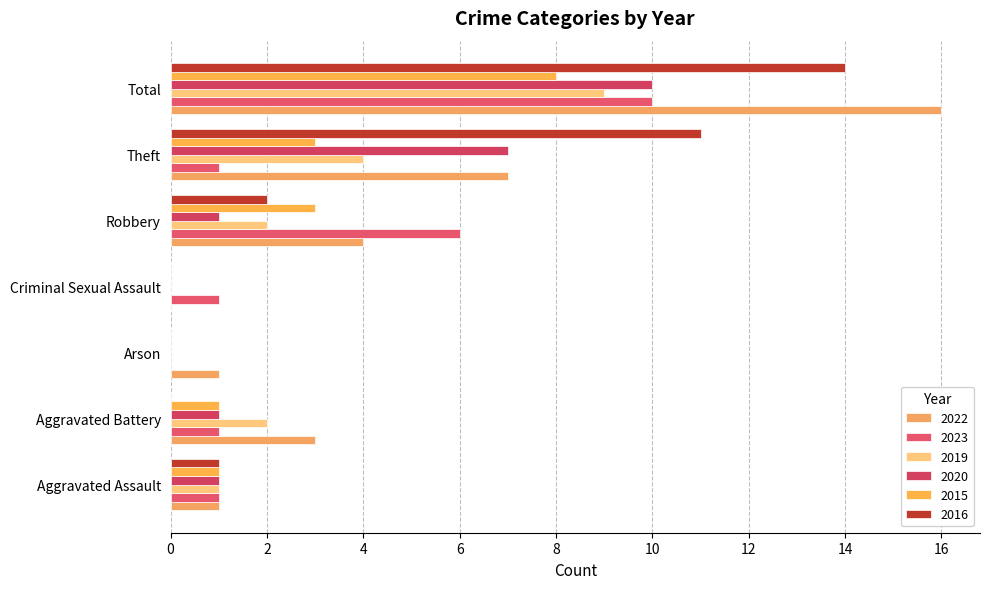

How many categories are shown in the chart?

7